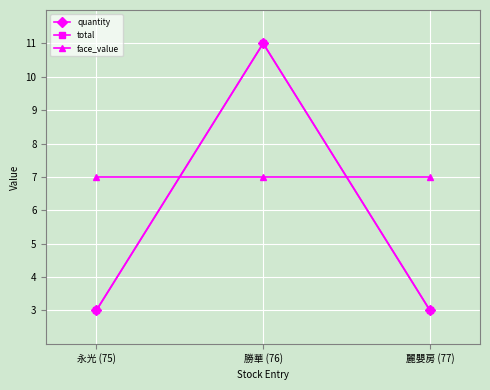

Reading right to left, what are all the values shown in this chart?

quantity: 3	11	3
total: 3	11	3
face_value: 7	7	7